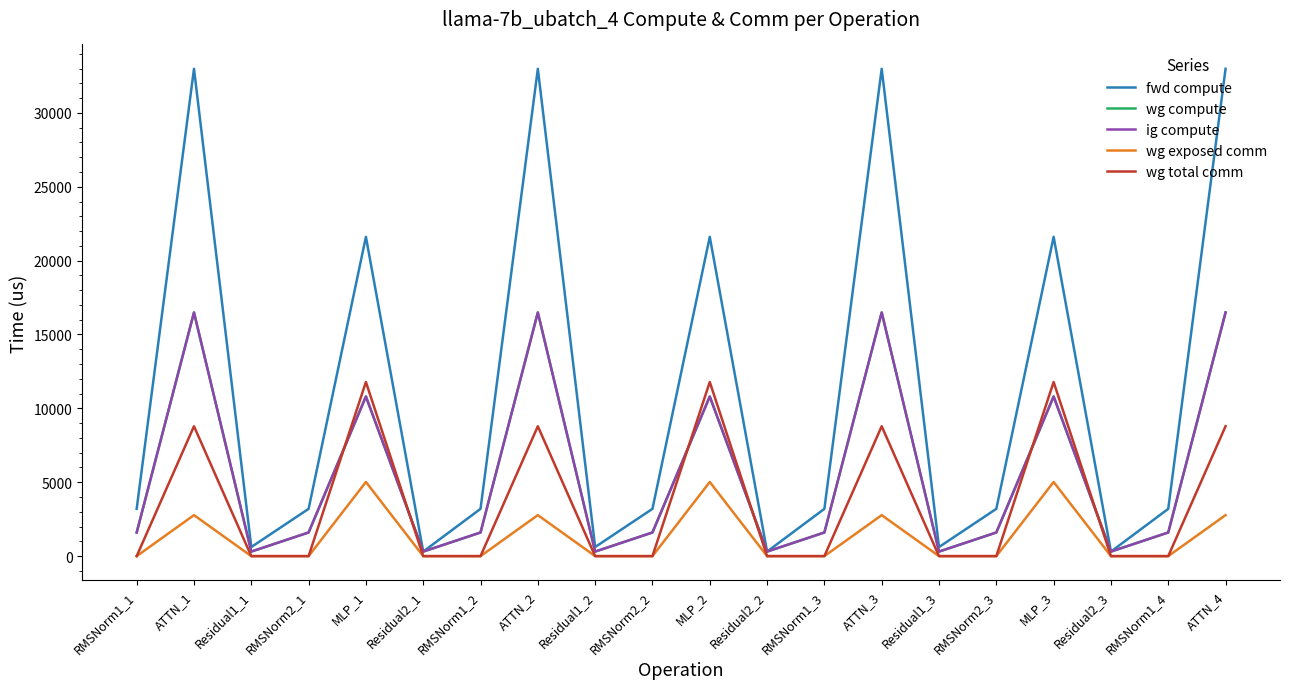

Is this an area chart (filled region under the line)?

No